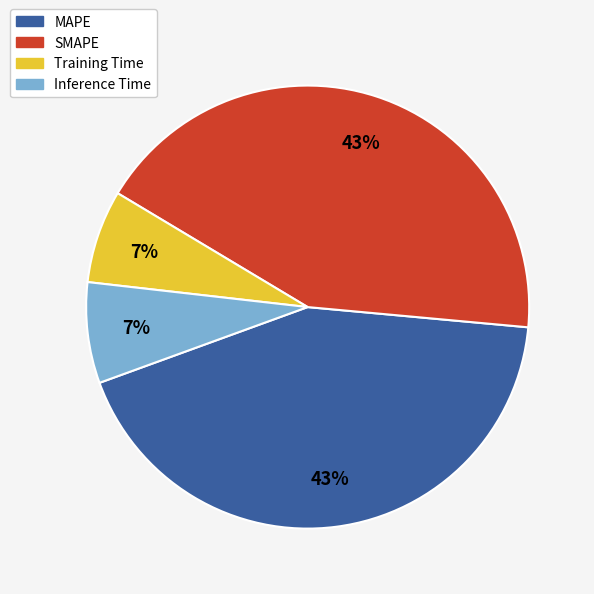

Is it true that SMAPE is 43% of the pie?

True